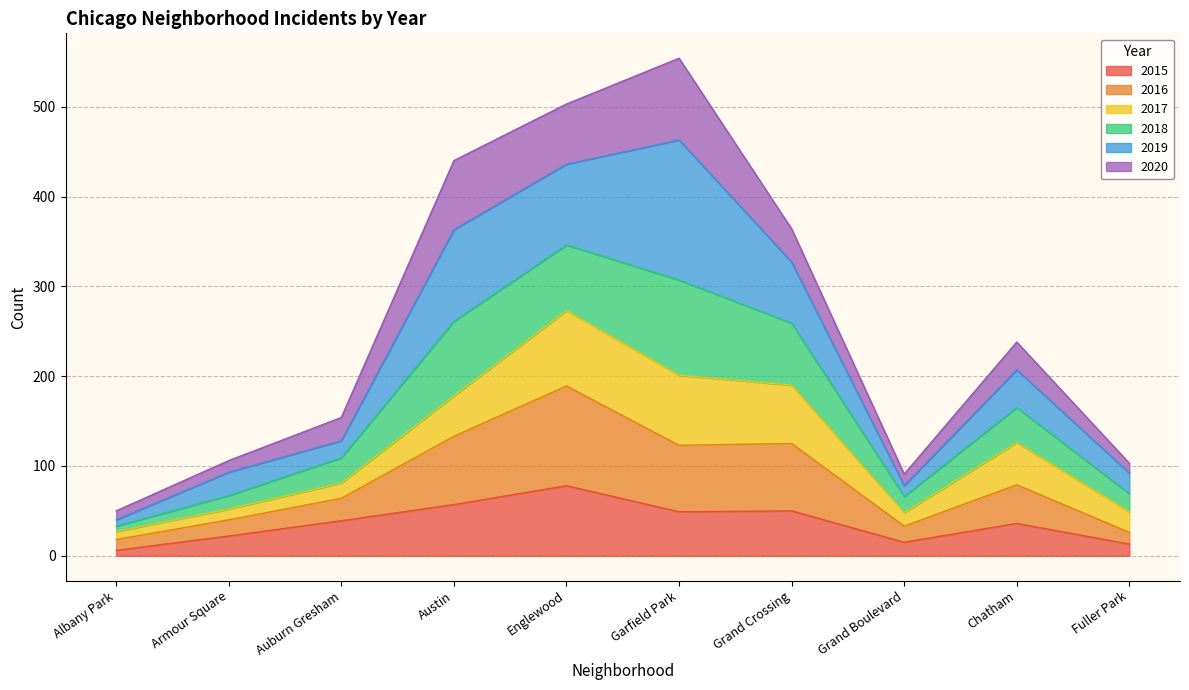

Rank the categories by 2016 value from lowest to highest.

Albany Park, Fuller Park, Grand Boulevard, Armour Square, Auburn Gresham, Chatham, Garfield Park, Grand Crossing, Austin, Englewood